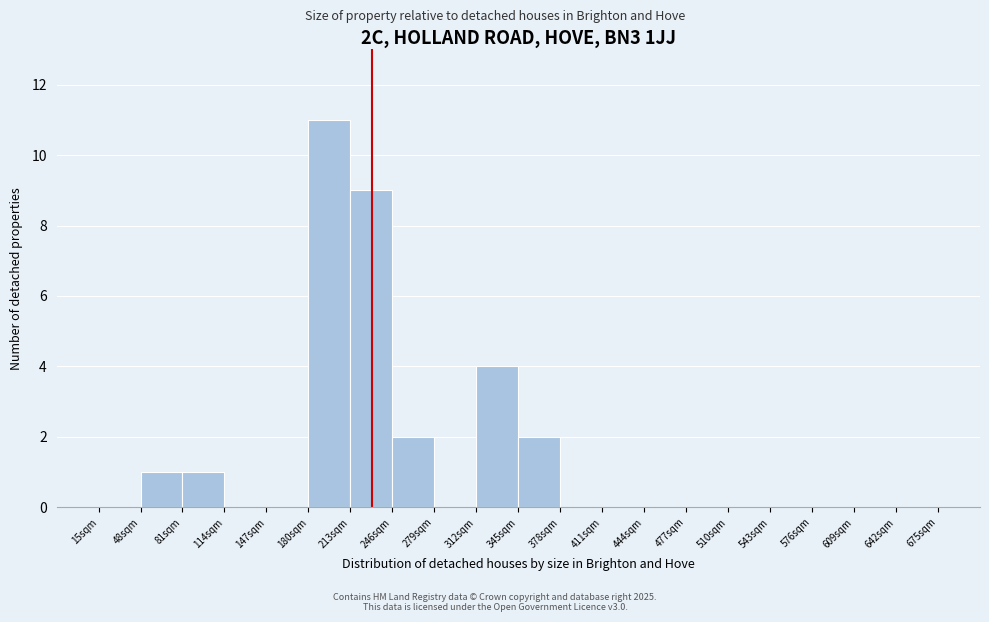

Reading left to right, list every bar in this chart as the range it spans on the x-axis followed by its height. Neither the bar edges nor the heights are printed on the chart, so give them approximately, as read against the axes.

15 to 48: 0
48 to 81: 1
81 to 114: 1
114 to 147: 0
147 to 180: 0
180 to 213: 11
213 to 246: 9
246 to 279: 2
279 to 312: 0
312 to 345: 4
345 to 378: 2
378 to 411: 0
411 to 444: 0
444 to 477: 0
477 to 510: 0
510 to 543: 0
543 to 576: 0
576 to 609: 0
609 to 642: 0
642 to 675: 0